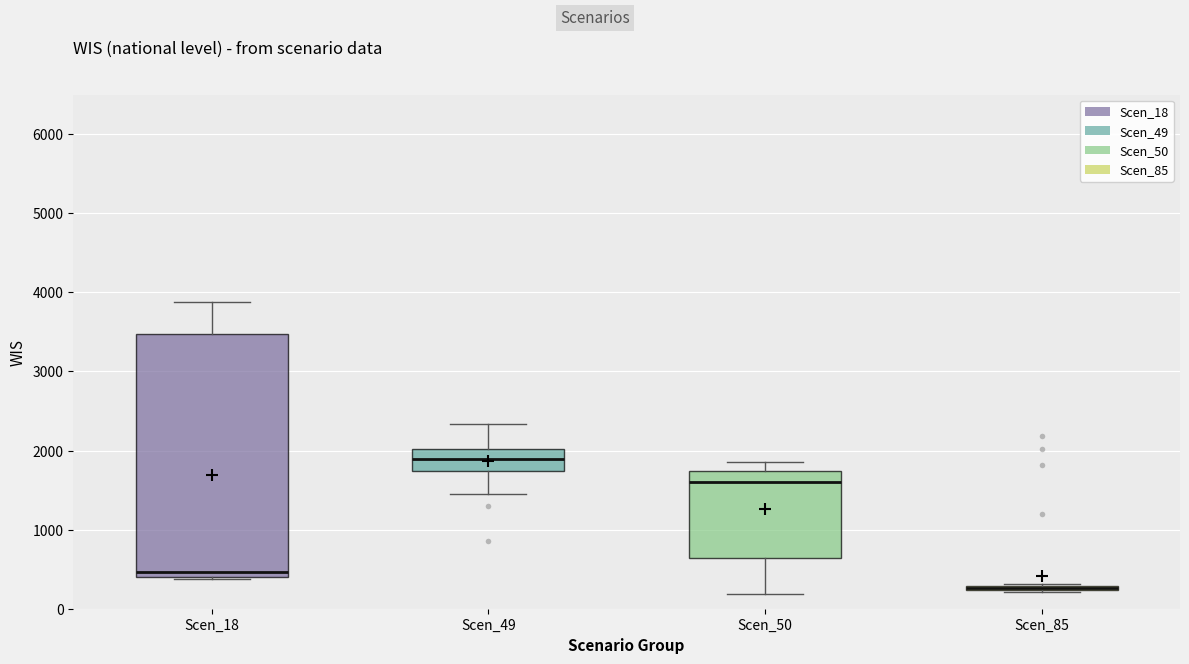

Where does the lower whisker of the box for Scen_49 end on the y-axis? The values are not printed on the chart, so give them approximately, as read against the axis.

1400